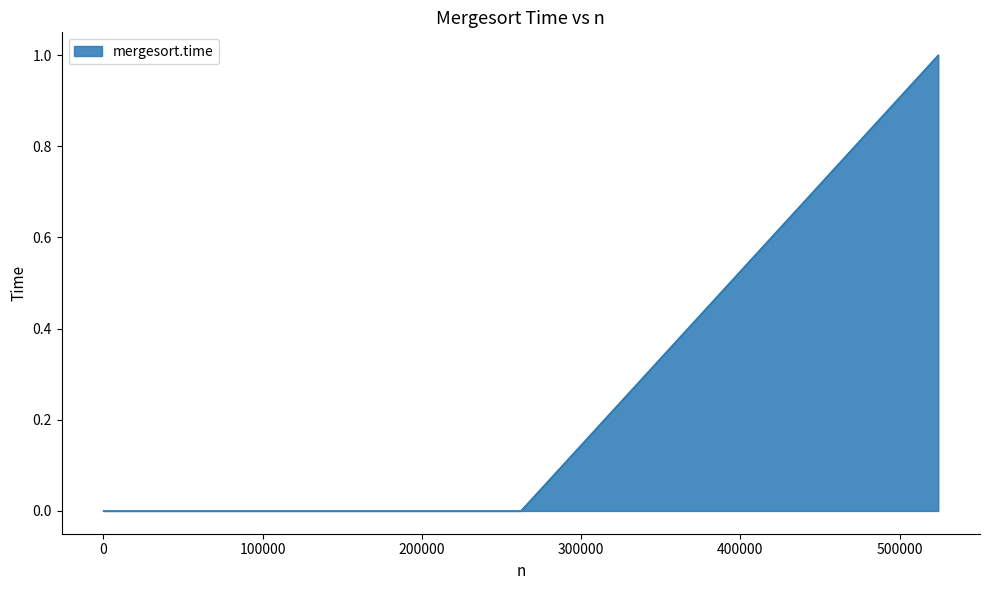

How many lines are shown in the chart?

1